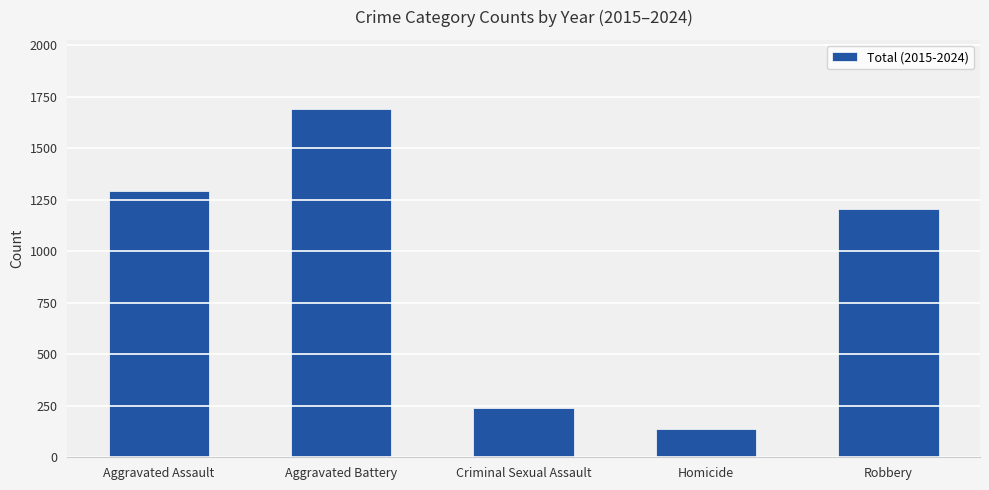

Reading left to right, what are all the values shown in this chart?

1291	1689	239	138	1204